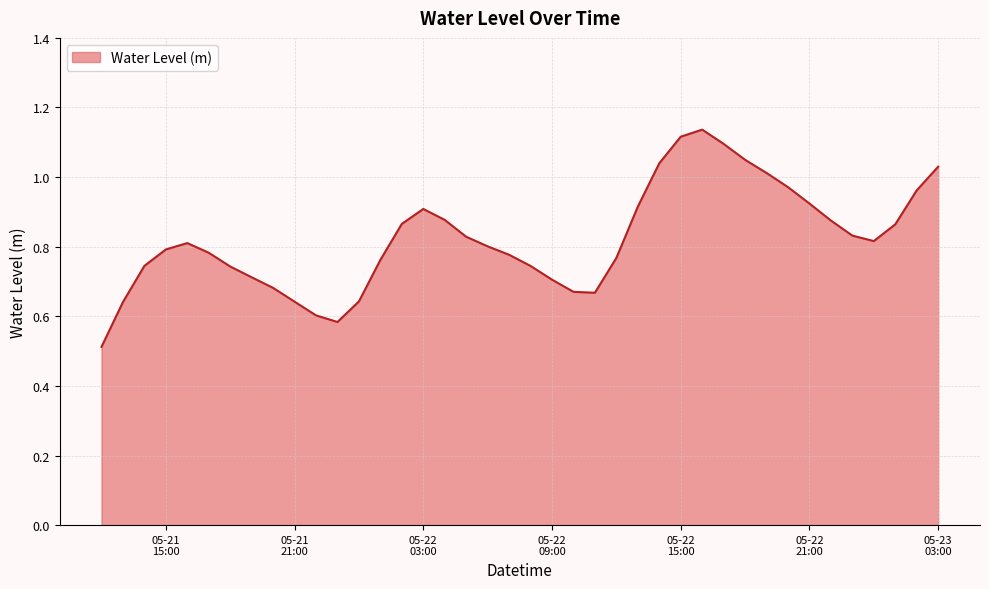

What is the minimum value shown in the chart?

0.5